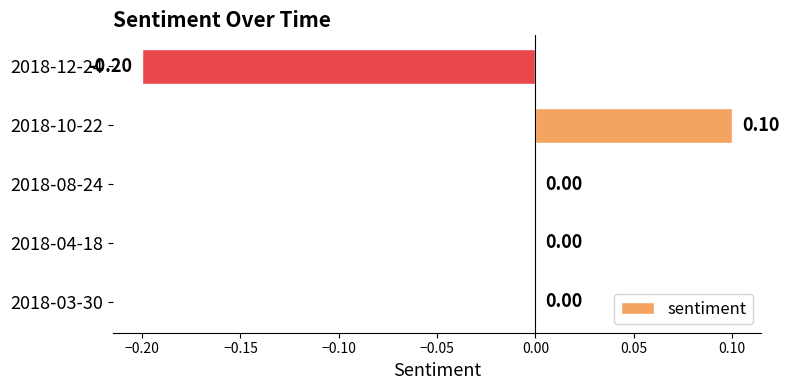

Which has a higher value, 2018-08-24 or 2018-10-22?

2018-10-22